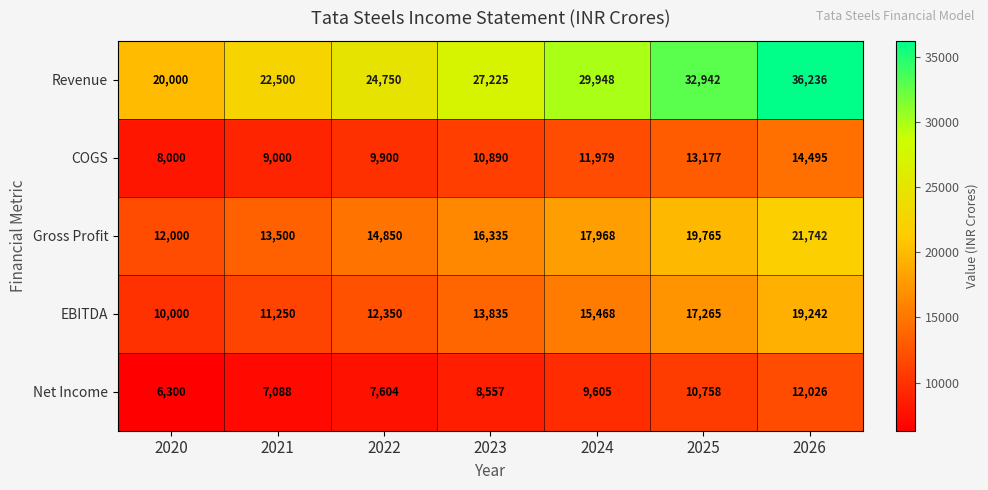

Rank the categories by EBITDA value from lowest to highest.

2020, 2021, 2022, 2023, 2024, 2025, 2026